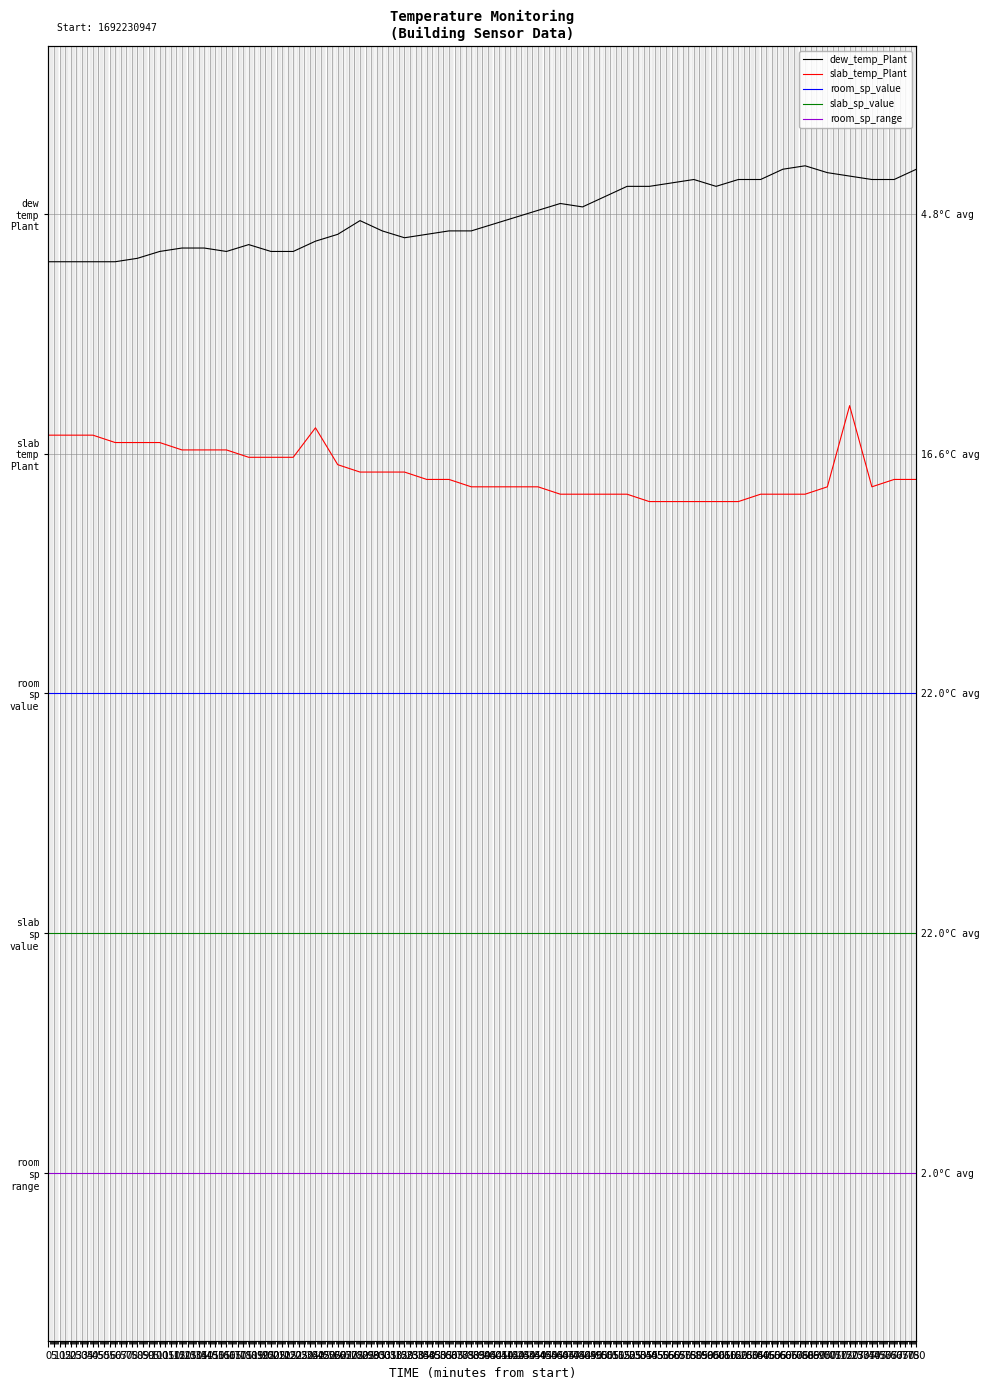

True or false: slab_temp_Plant and room_sp_value intersect in this chart.

False